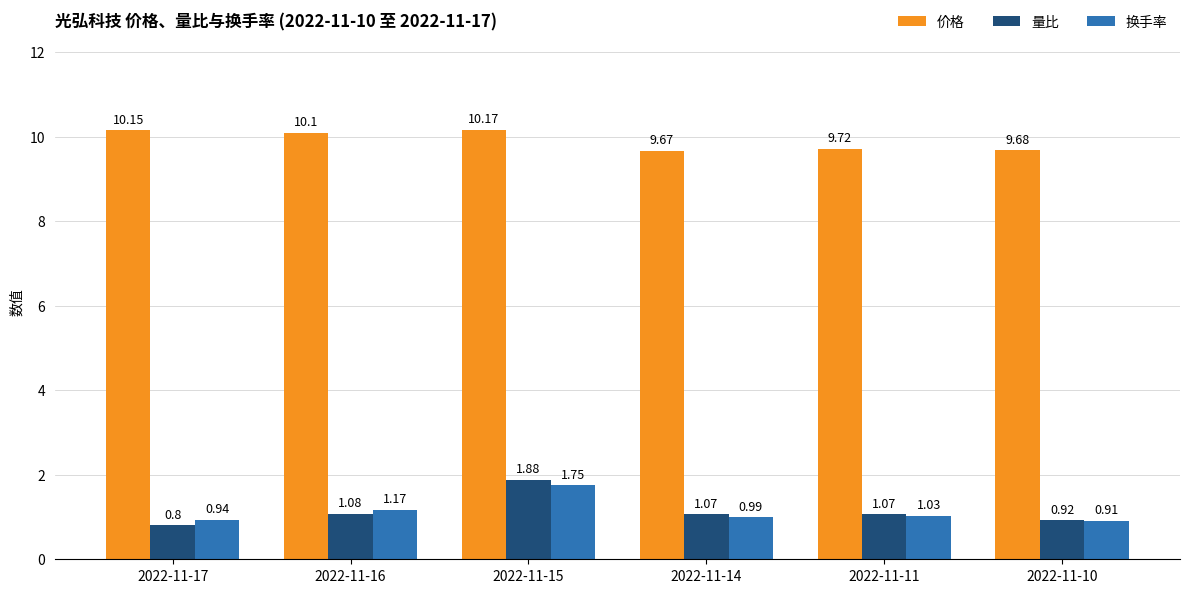

Are the bars horizontal?

No